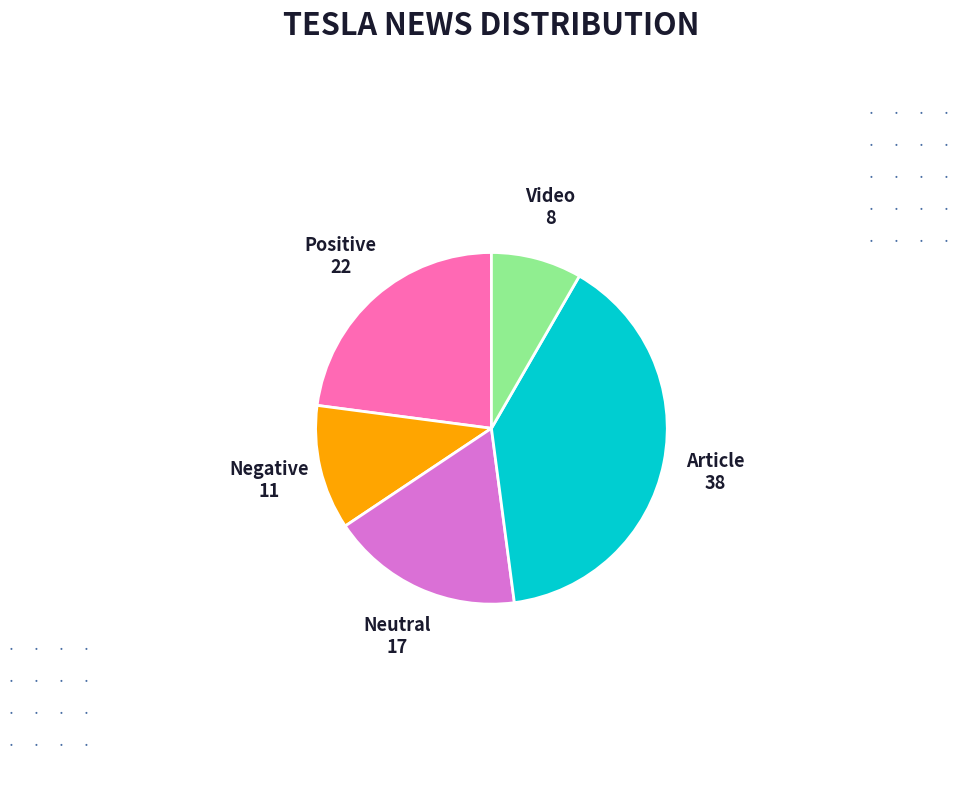

Is there any slice that represents more than half of the pie?

No